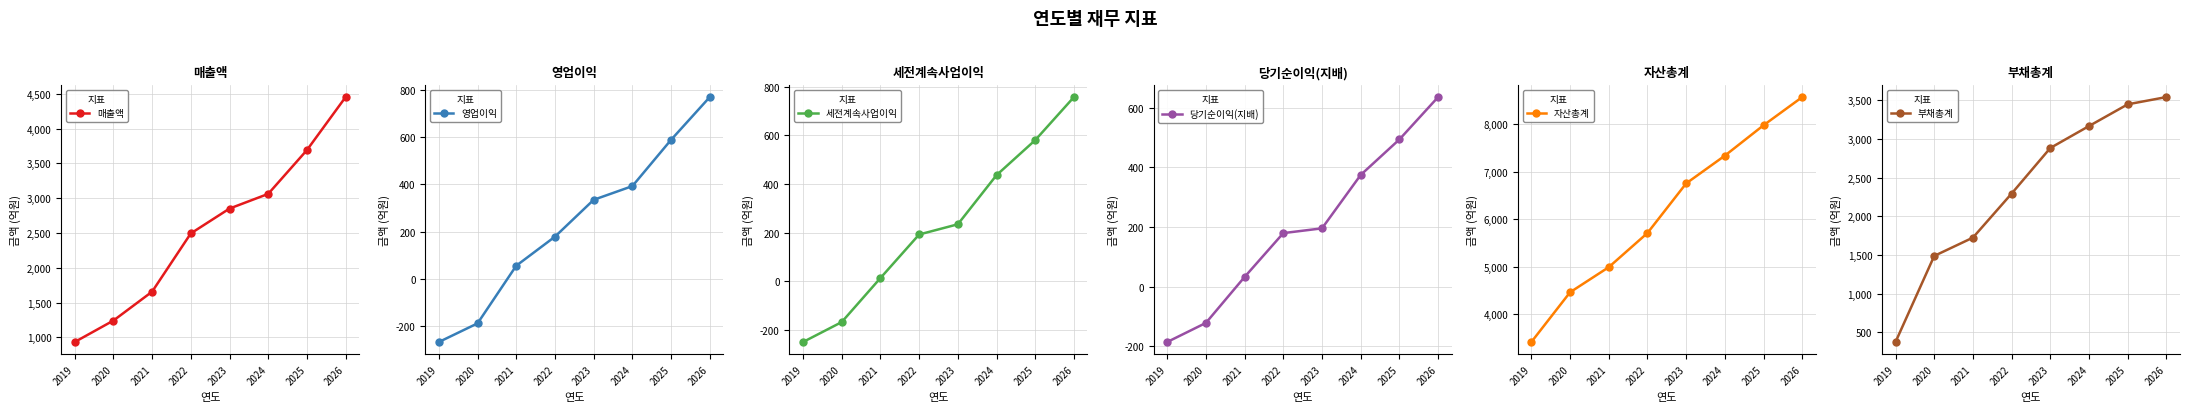

Does the chart have visible grid lines?

Yes